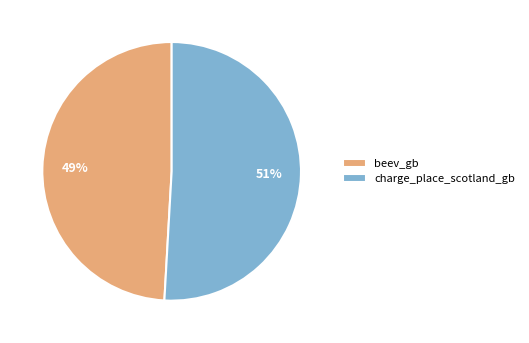

Is the sum of beev_gb and charge_place_scotland_gb greater than half?

Yes